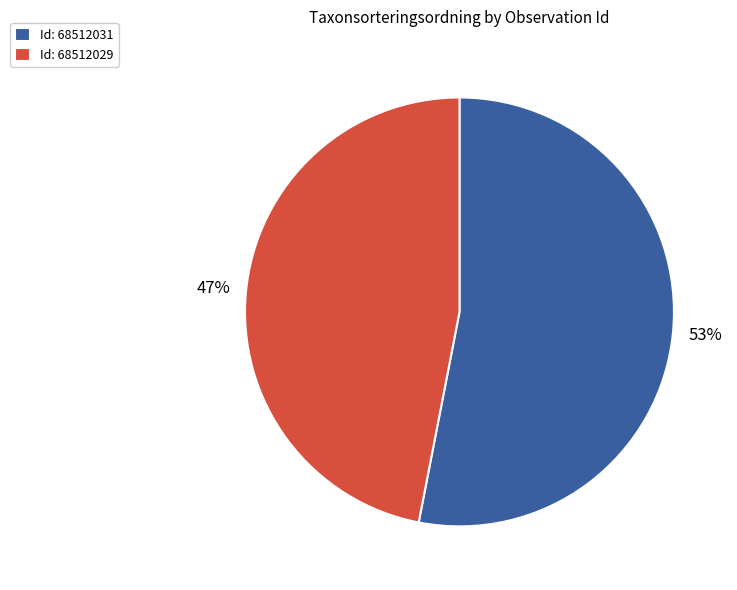

Which has a higher value, Id: 68512031 or Id: 68512029?

Id: 68512031